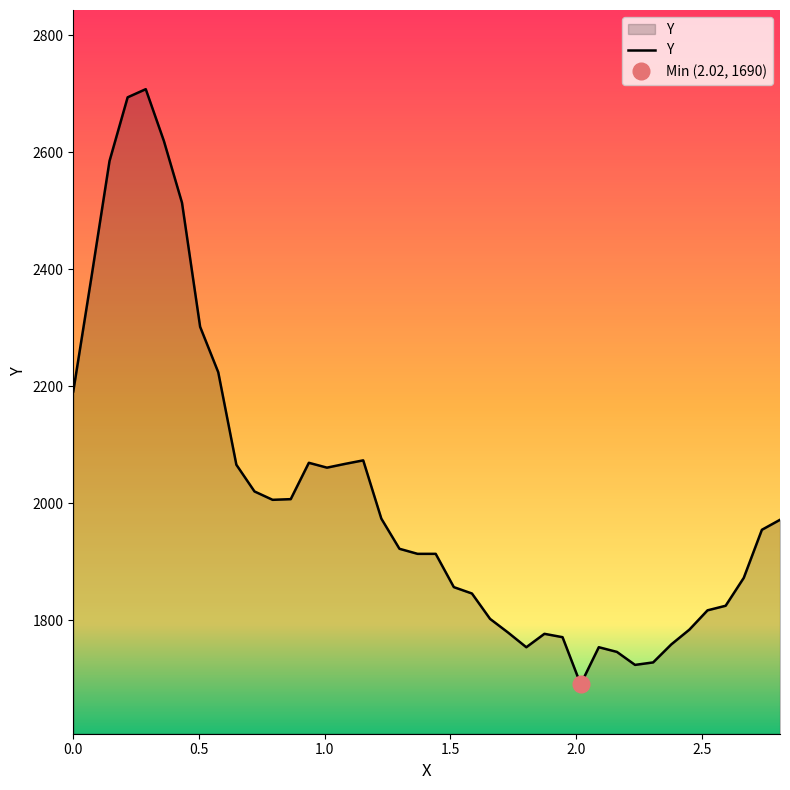

What position from the left is 1.15302?

17